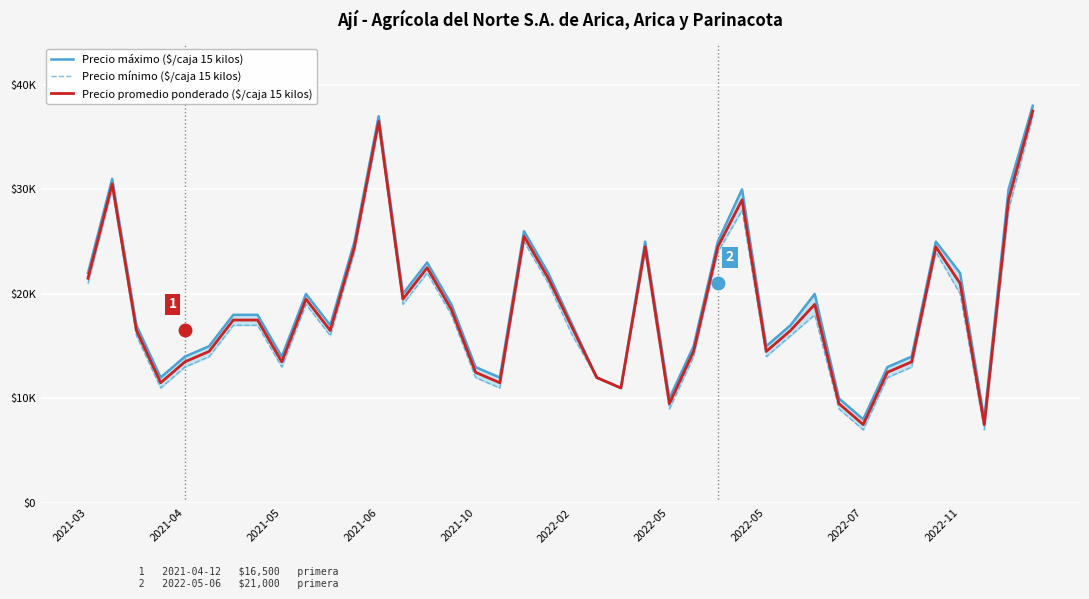

How many lines are shown in the chart?

3